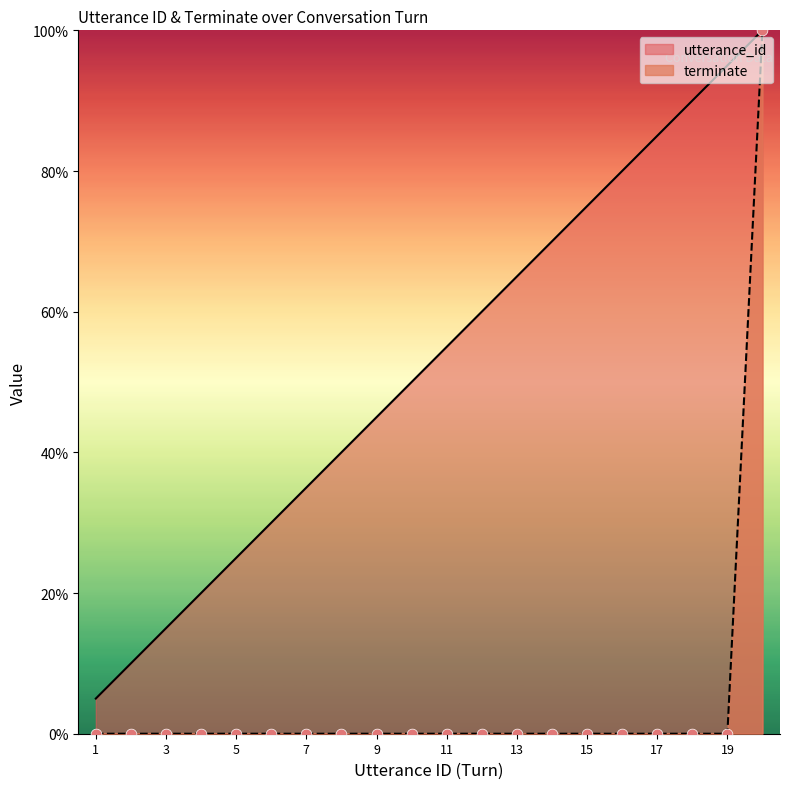

At which category is the sum across all series the highest?

20